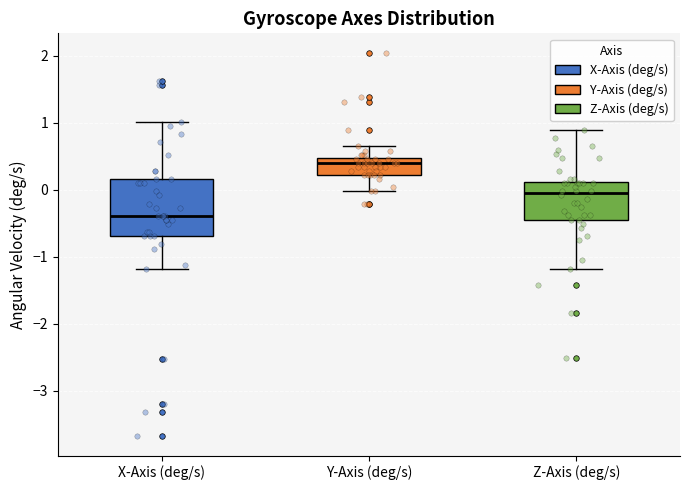

Which box is the tallest, from its lower edge to its upper edge?

X-Axis (deg/s)